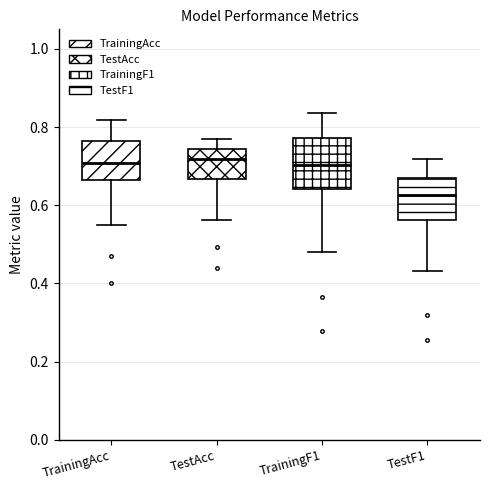

Which box is the tallest, from its lower edge to its upper edge?

TrainingF1